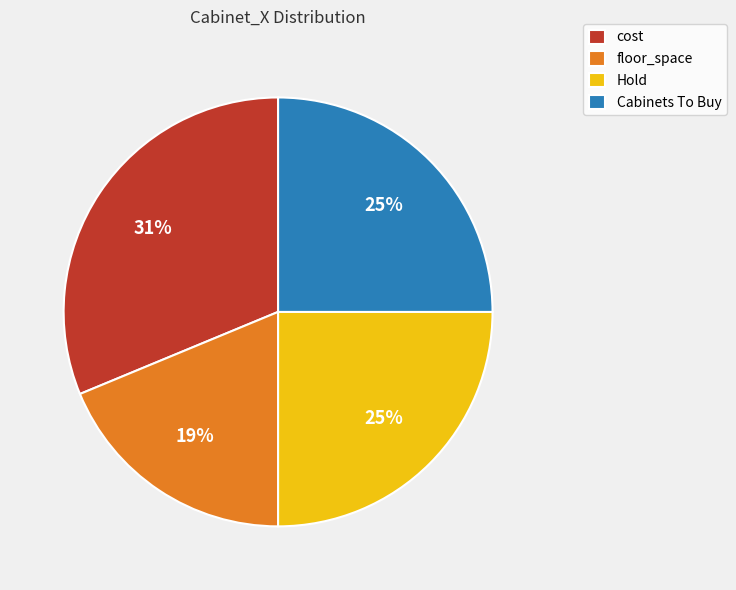

Do cost and Hold together represent more than half of the pie?

Yes